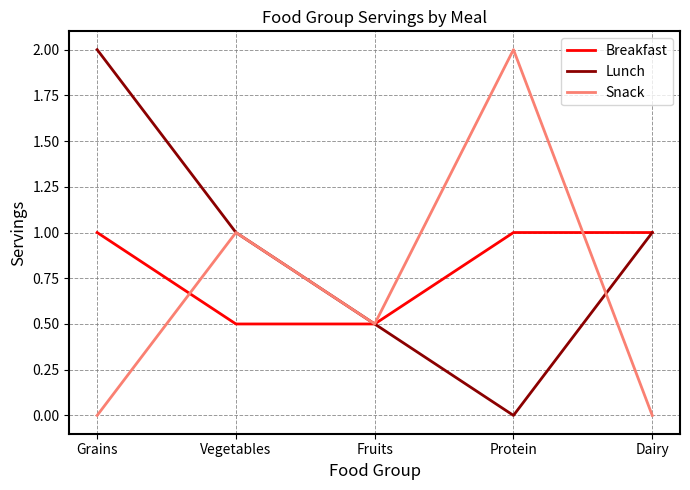

What is the average value of the Lunch series?

0.9